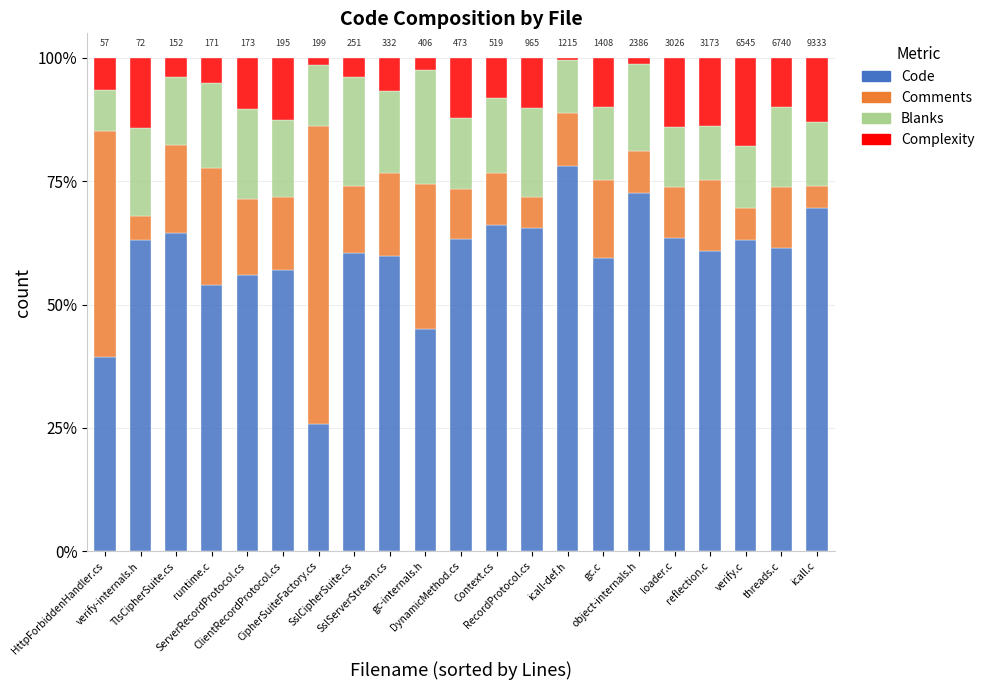

What is the average value of the Code series?

59.4